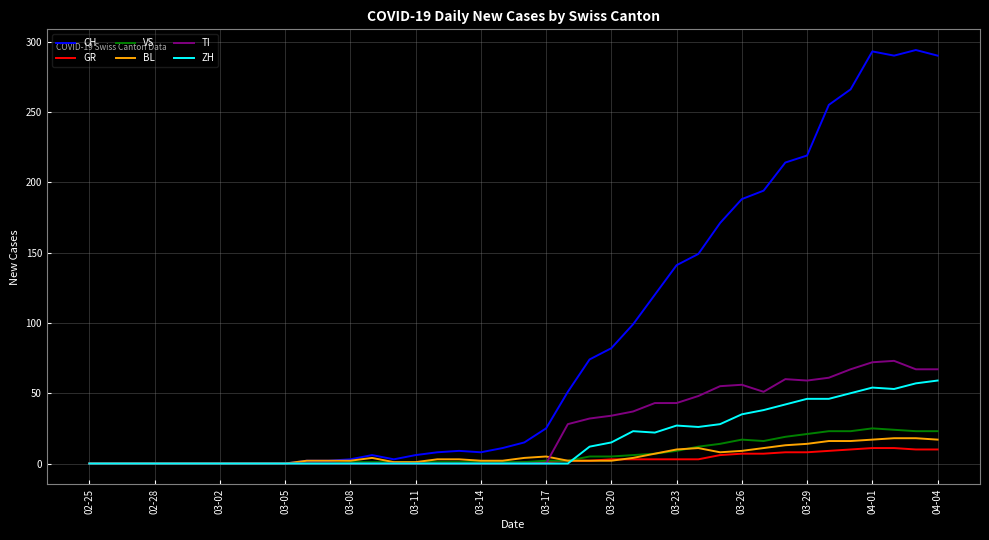

What is the greatest value displayed?

294